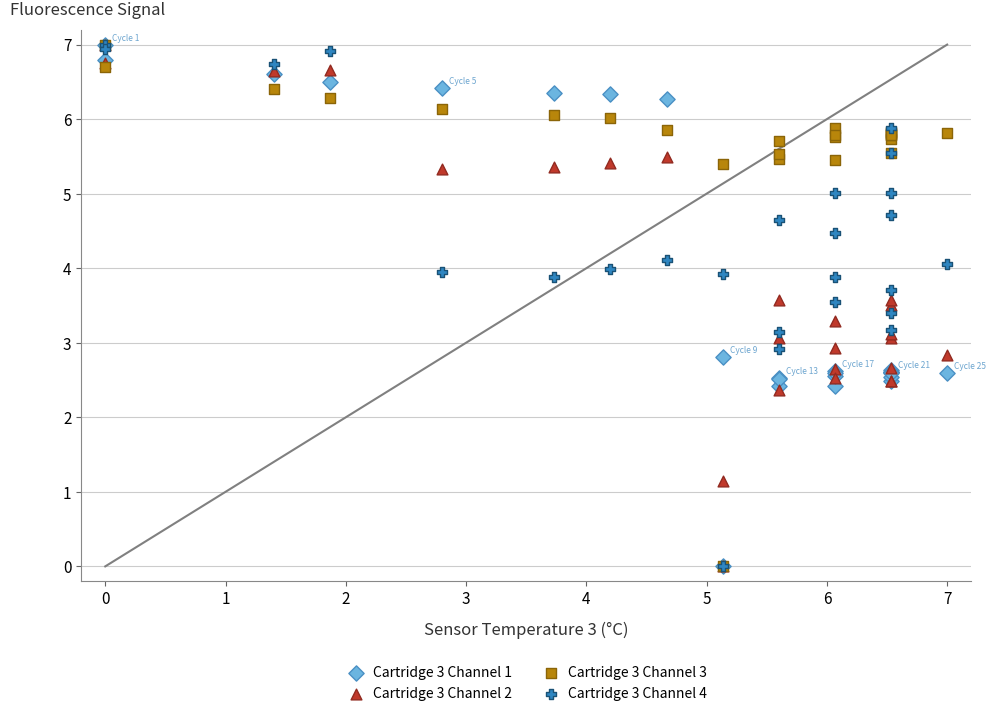

What are all the series names shown in the legend?

Cartridge 3 Channel 1, Cartridge 3 Channel 2, Cartridge 3 Channel 3, Cartridge 3 Channel 4